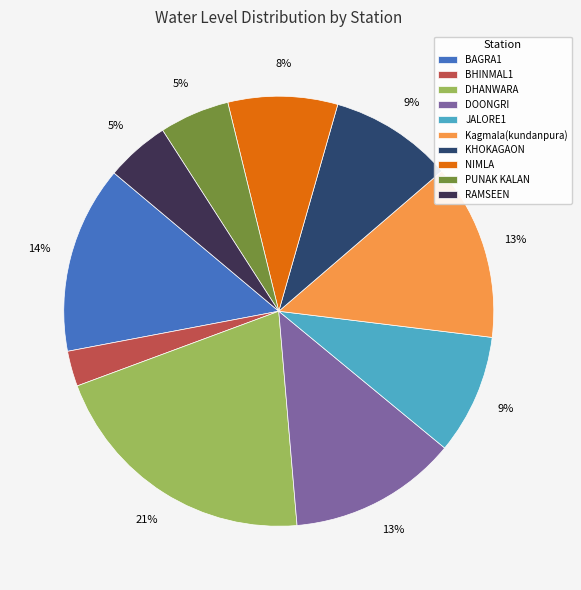

Approximately how many times larger is the value at DOONGRI compared to RAMSEEN?

2.6